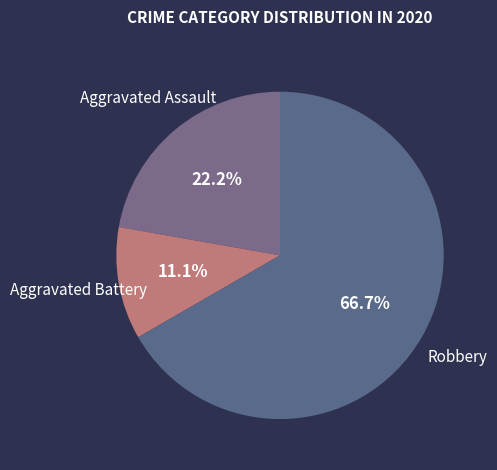

How many segments does this pie chart have?

3